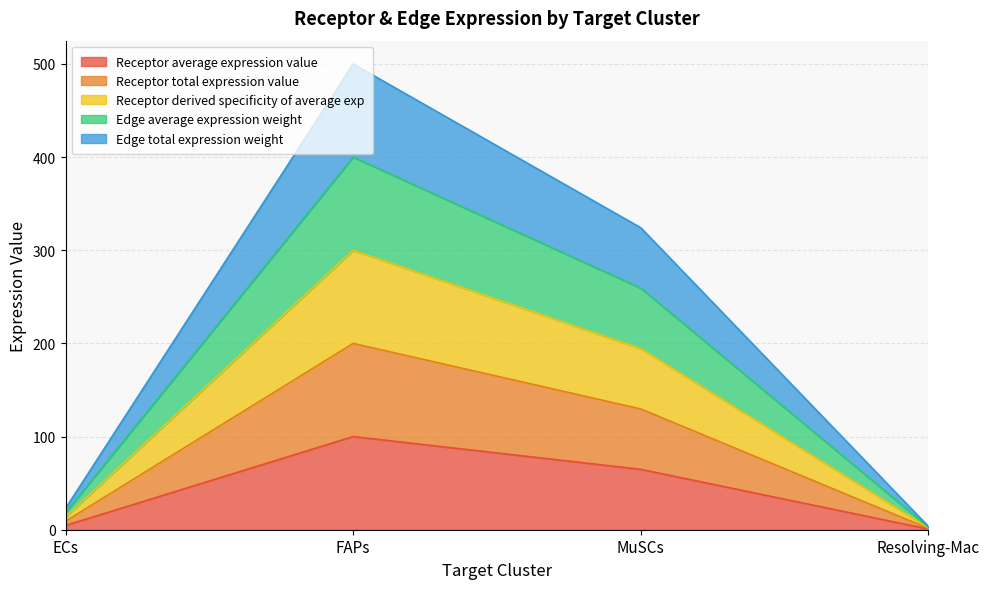

What is the label of the 3rd point from the right?

FAPs